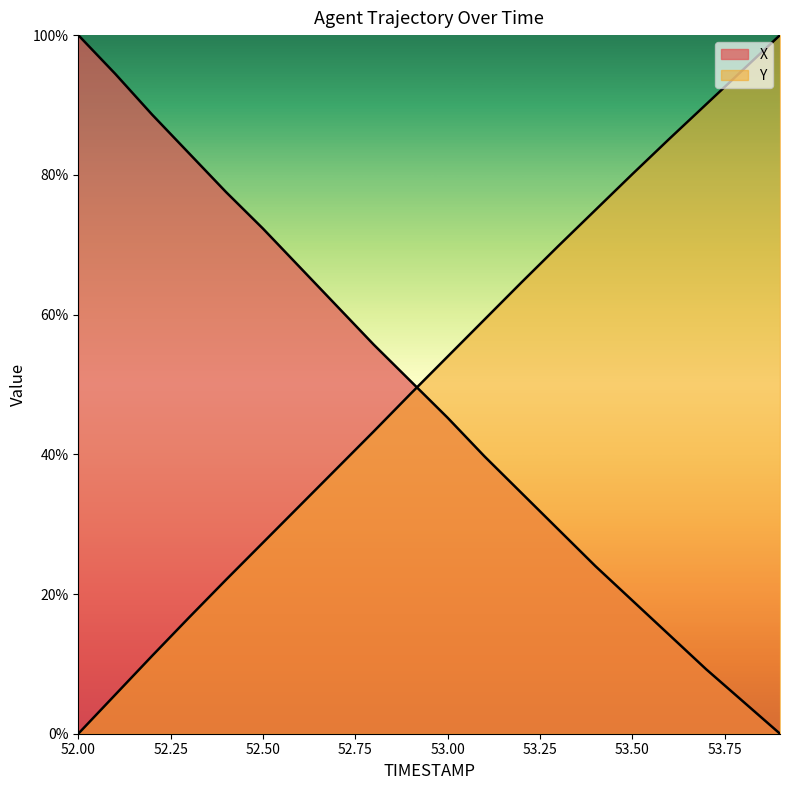

True or false: X has more than 0 points higher than both neighbors.

False